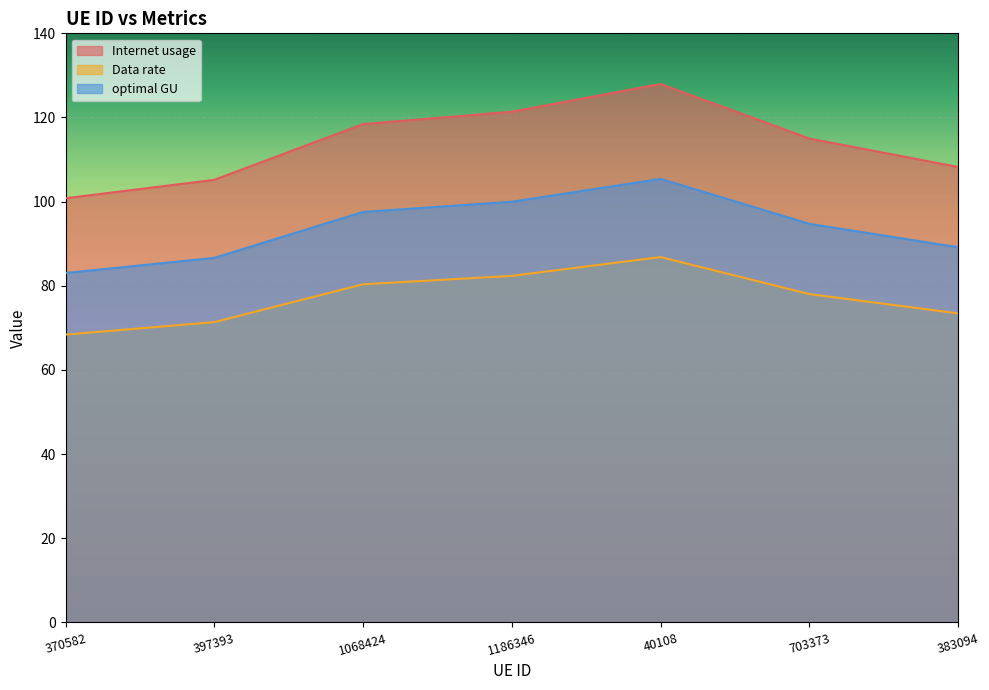

How many lines are shown in the chart?

3